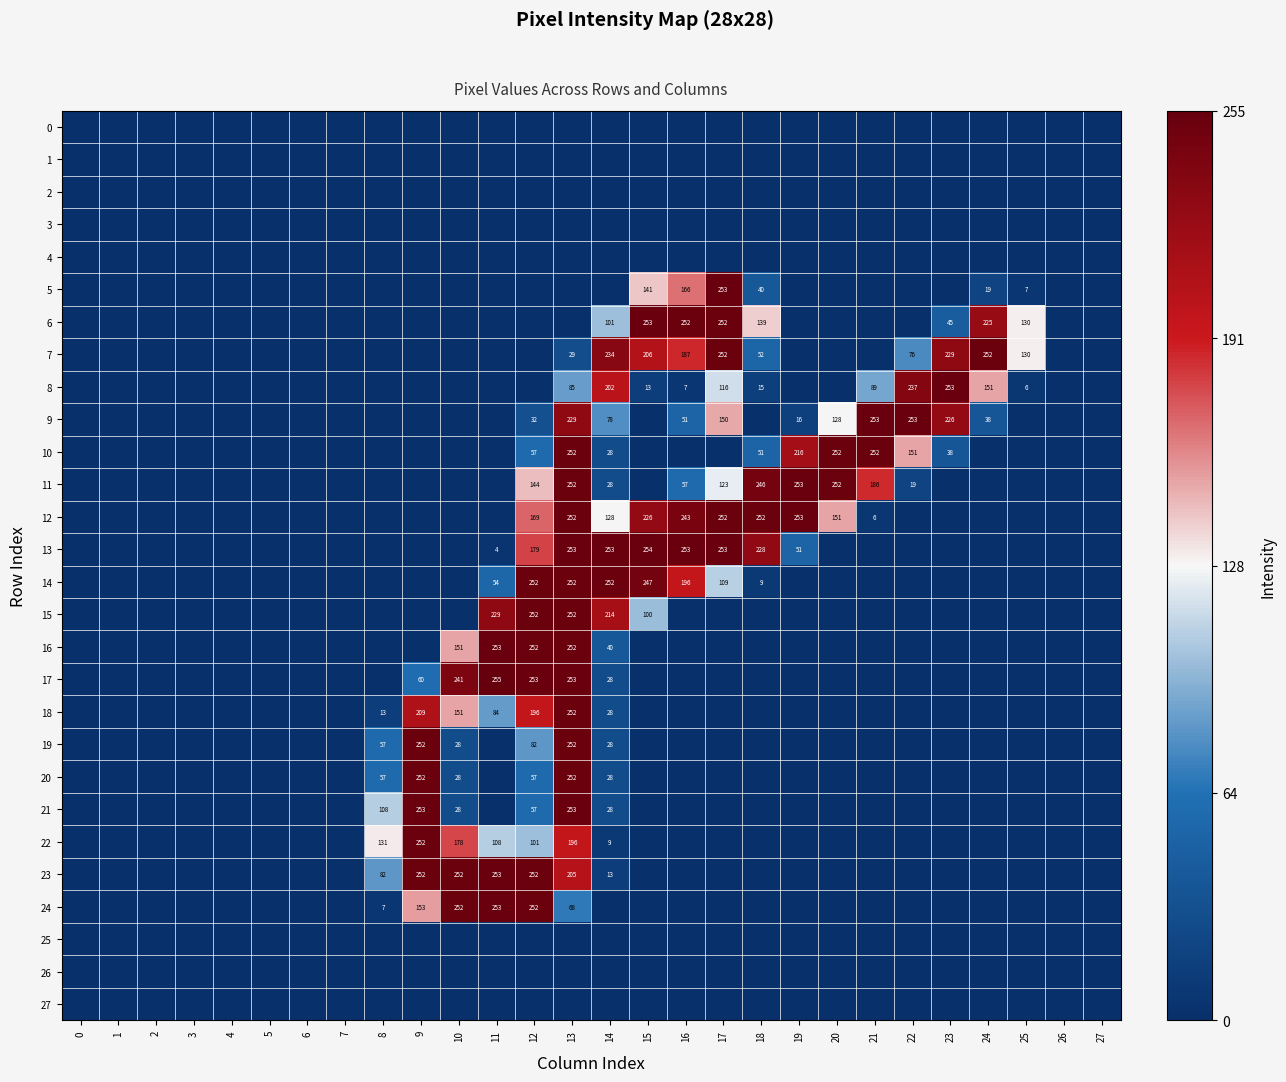

At how many categories does at least one series exceed 0?

18